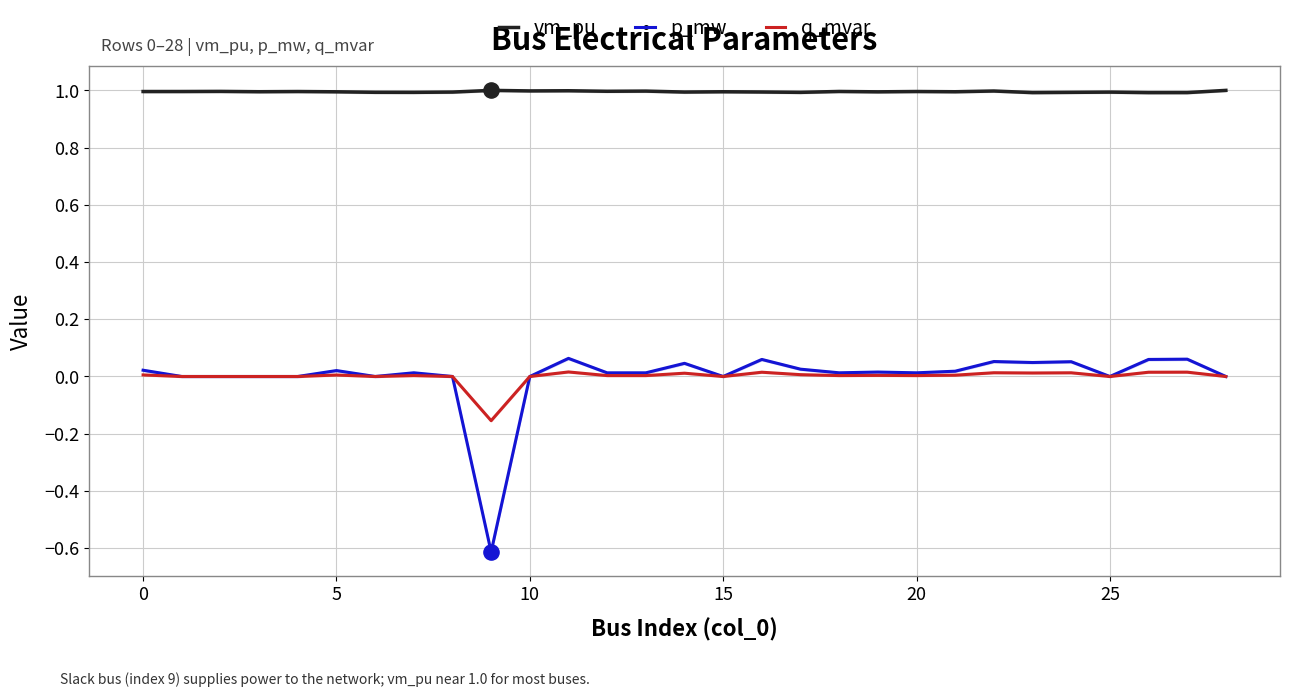

Which series has the largest total across all categories?

vm_pu